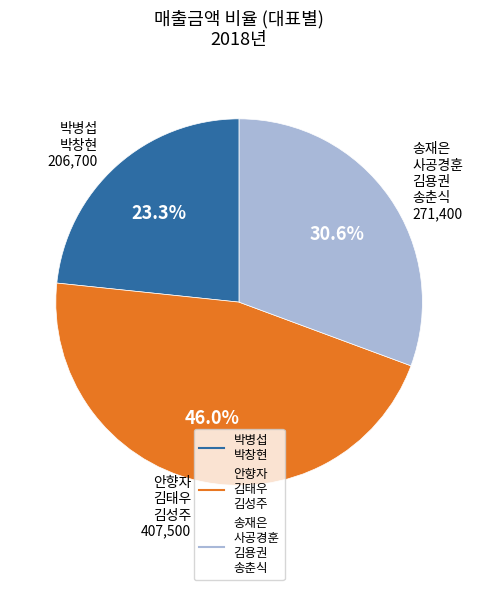

Is there a majority slice in this chart?

No